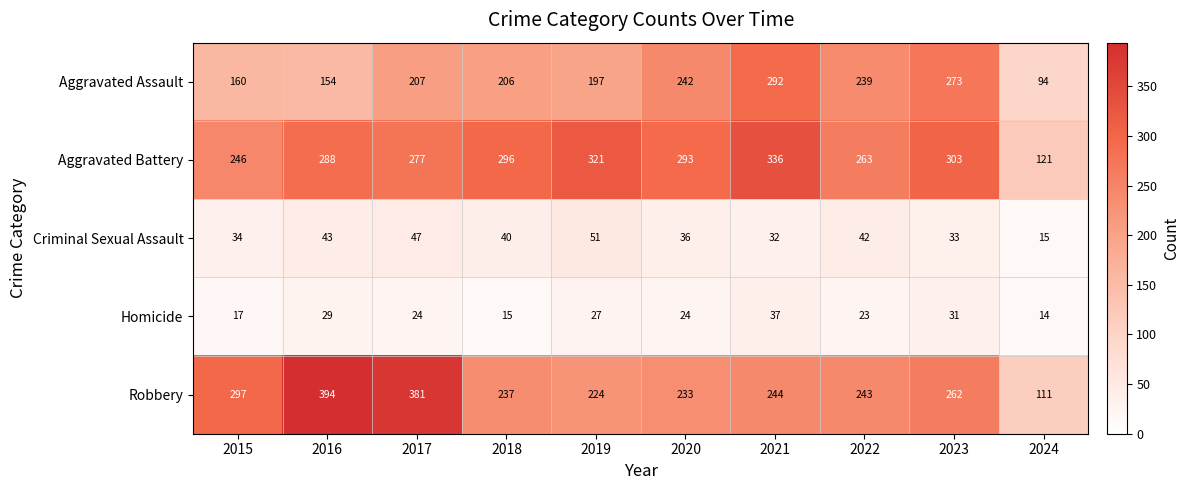

Which series has the widest spread of values?

Robbery